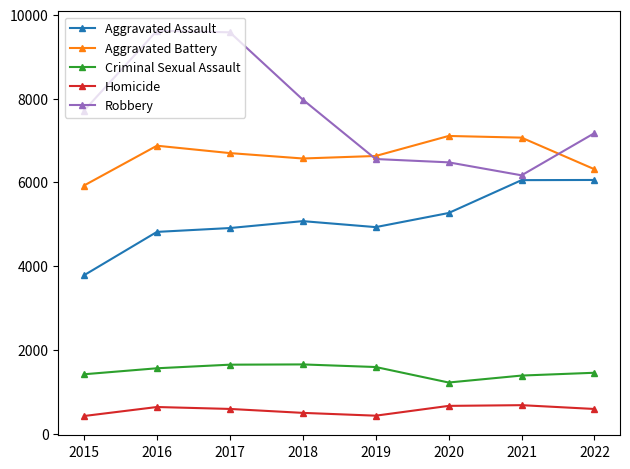

What is the difference between the highest and lowest values at 2015?

7292